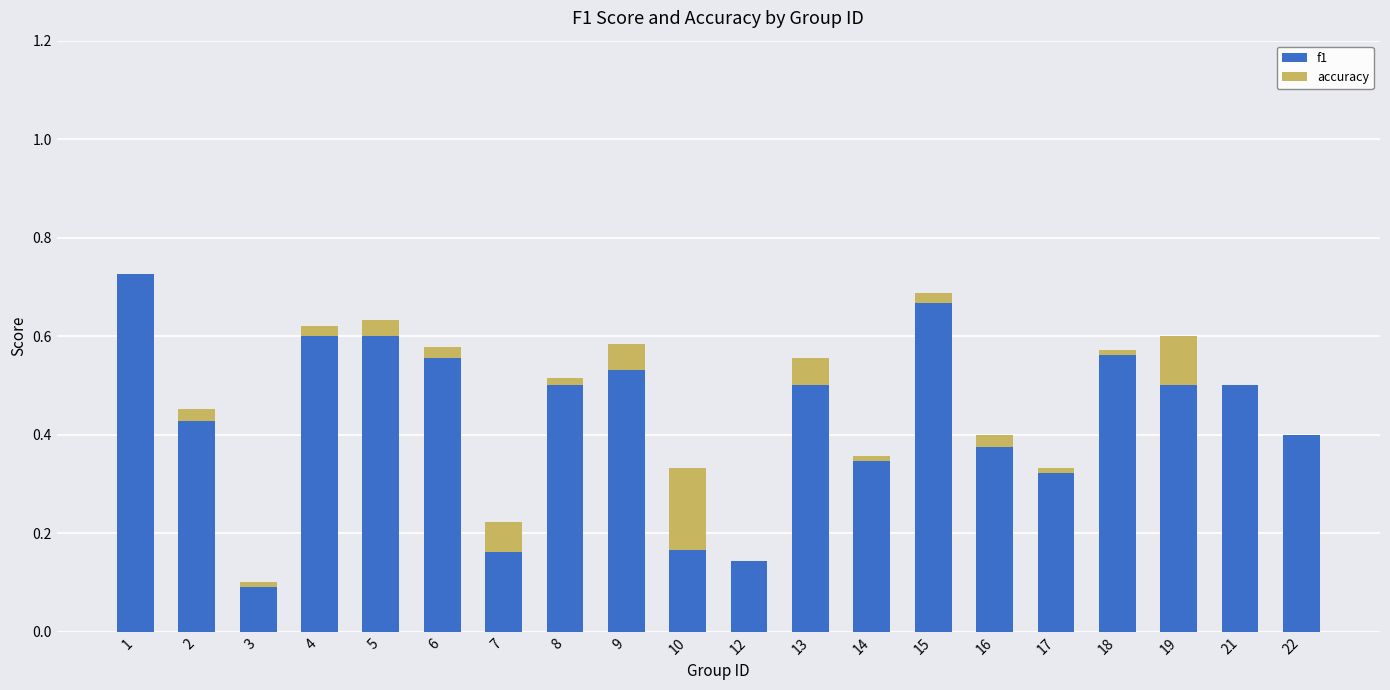

Reading left to right, list all the values displayed in this chart.

f1: 0.7	0.5	0.1	0.6	0.6	0.6	0.2	0.5	0.5	0.2	0.1	0.6	0.3	0.7	0.4	0.3	0.6	0.6	0.5	0.4
accuracy: 0.0	0.0	0.0	0.0	0.0	0.0	0.1	0.0	0.1	0.2	0.0	0.1	0.0	0.0	0.0	0.0	0.0	0.1	0.0	0.0